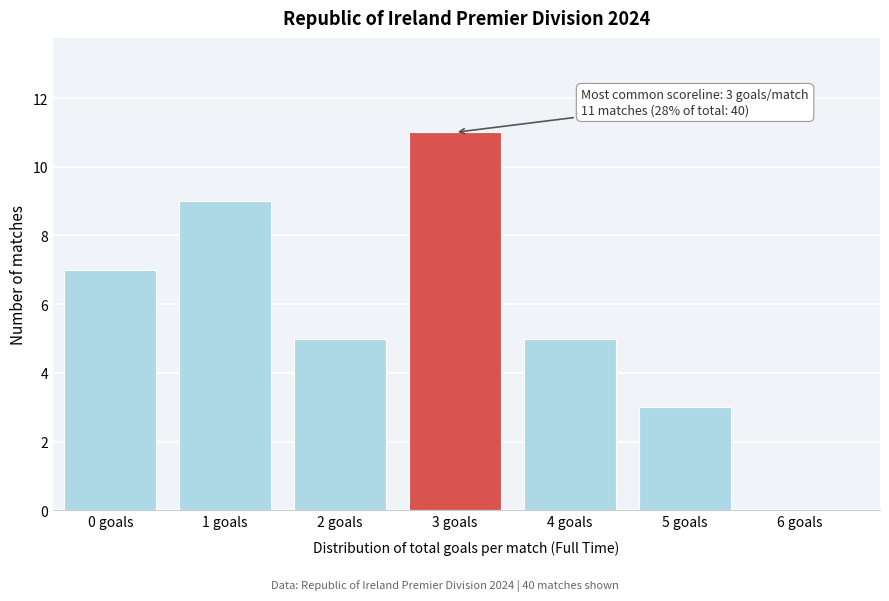

Reading left to right, transcribe all the data shown in this chart.

0 goals=7	1 goals=9	2 goals=5	3 goals=11	4 goals=5	5 goals=3	6 goals=0